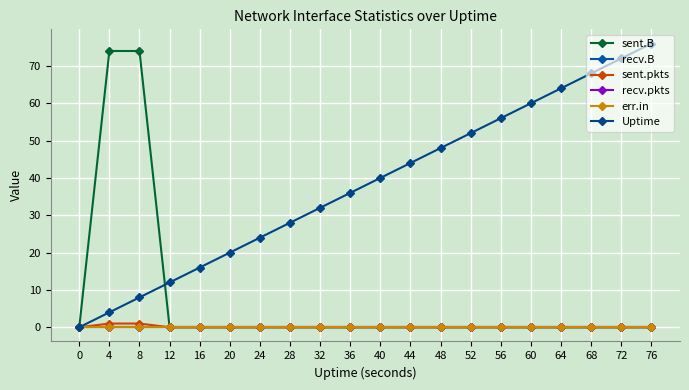

Which has a higher value, 16 or 60?

16